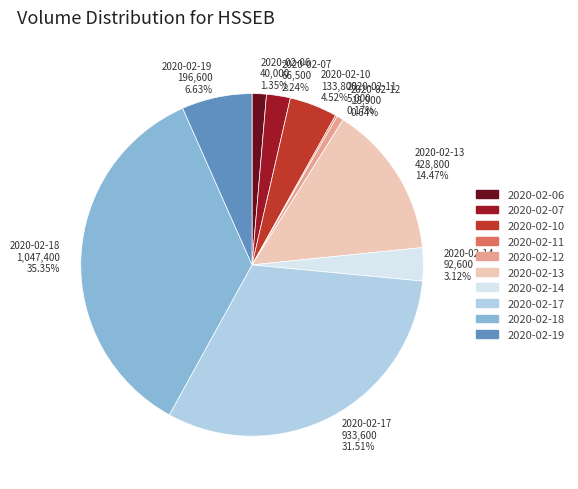

To the nearest percent, what portion does 2020-02-12 represent?

1%